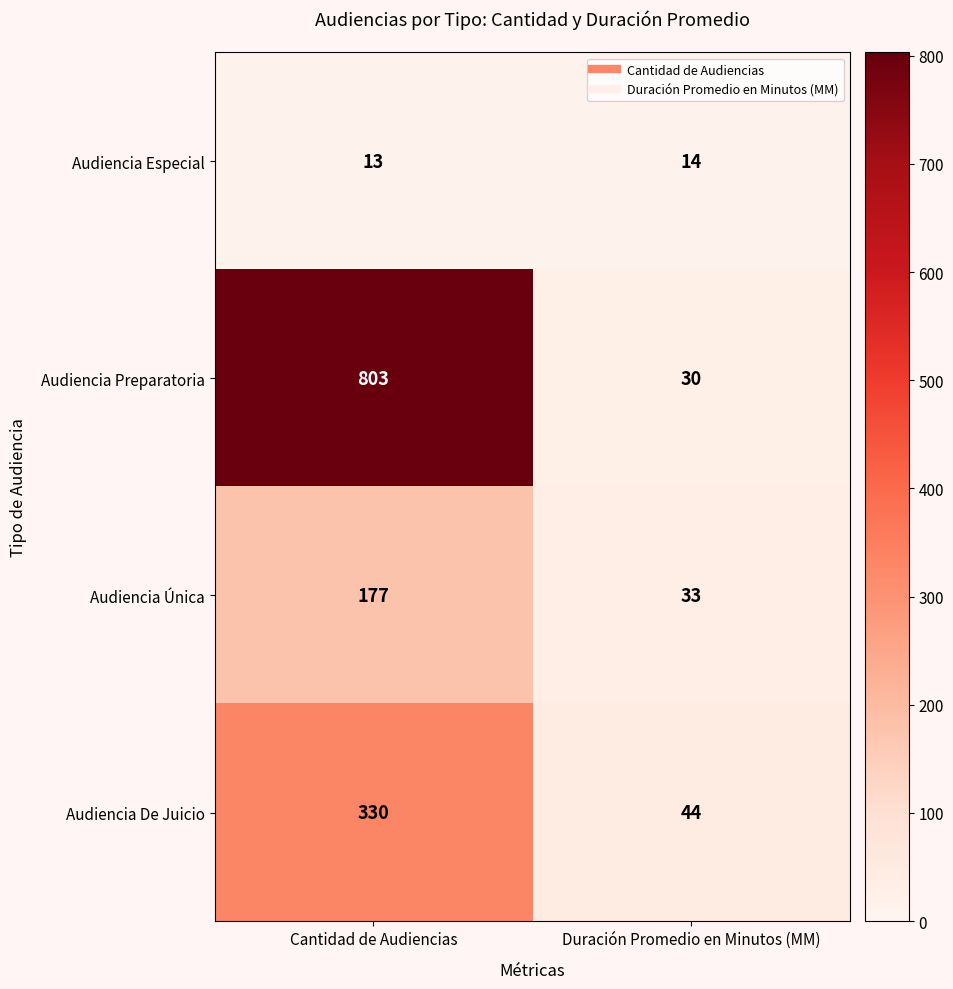

True or false: Audiencia Especial has a value of 14 at Duración Promedio en Minutos (MM).

True